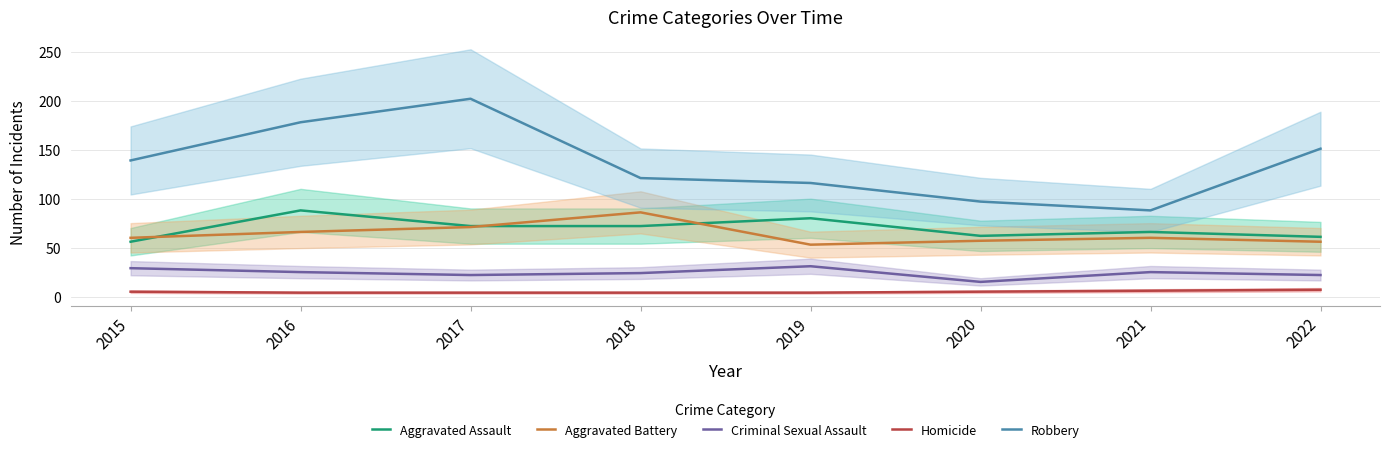

After their last crossing, which series has the higher values: Aggravated Battery or Aggravated Assault?

Aggravated Assault